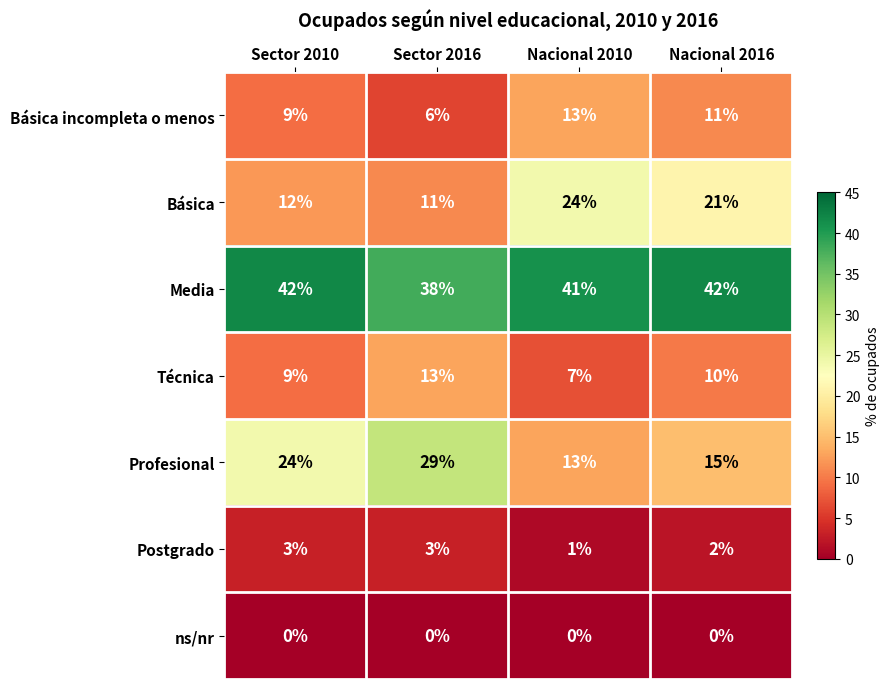

List the labels in order of Técnica value, largest first.

Sector 2016, Nacional 2016, Sector 2010, Nacional 2010